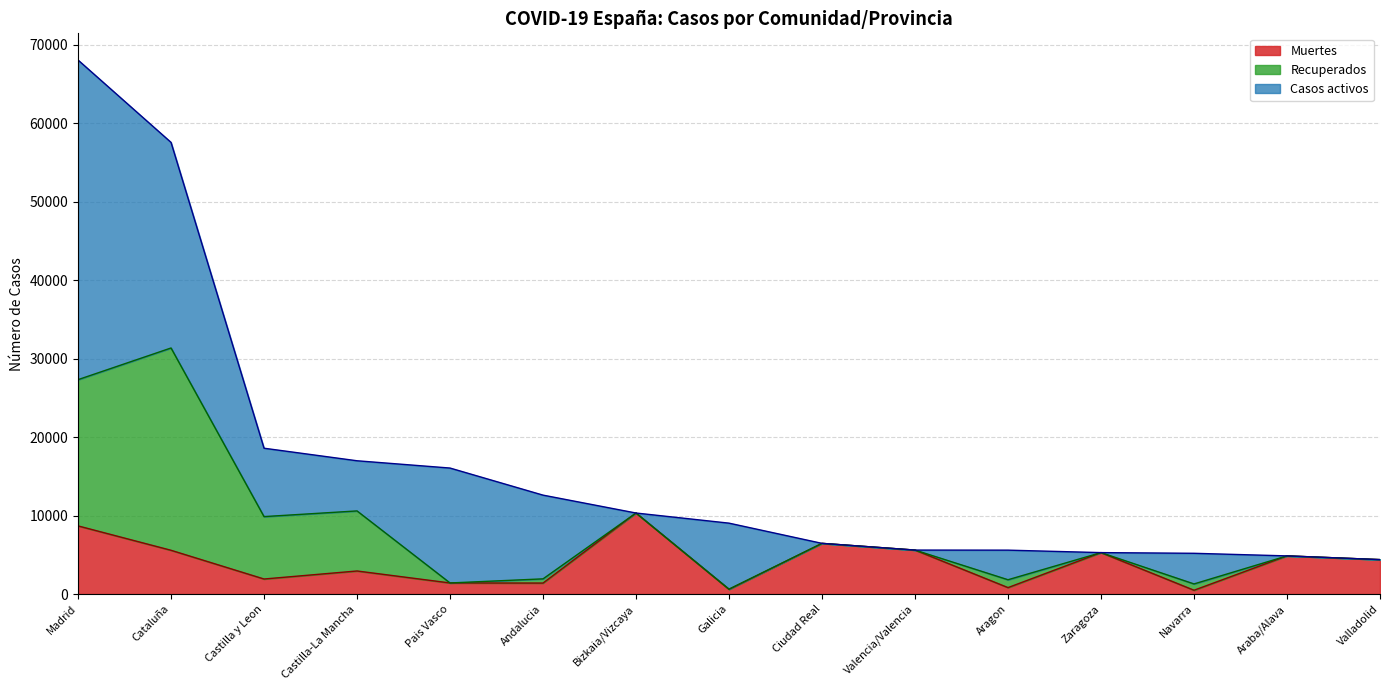

What position from the right is Cataluña?

14